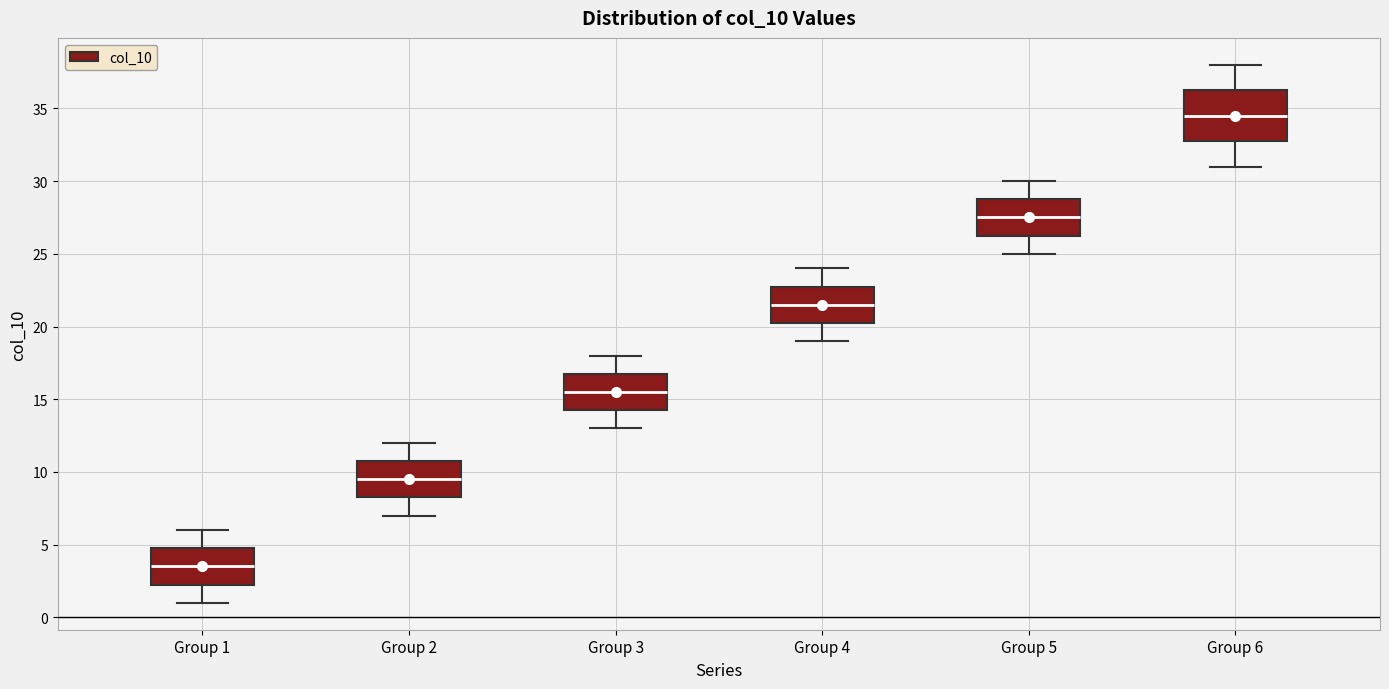

Comparing the boxes themselves (not the whiskers), which one is the tallest?

Group 6